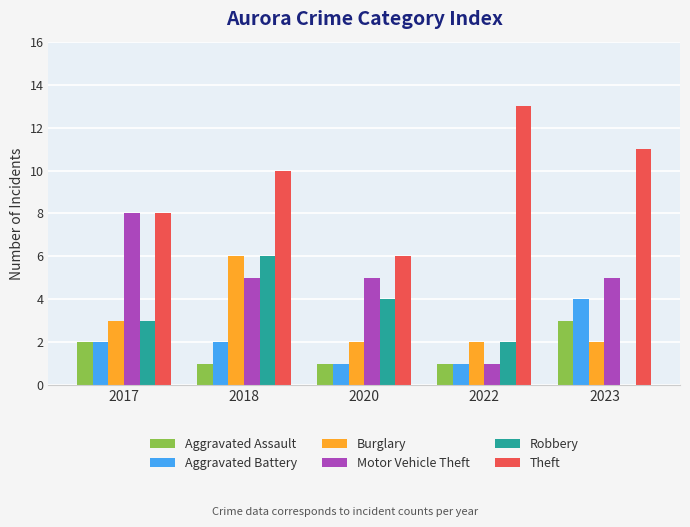

What is the sum of all Aggravated Assault values?

8